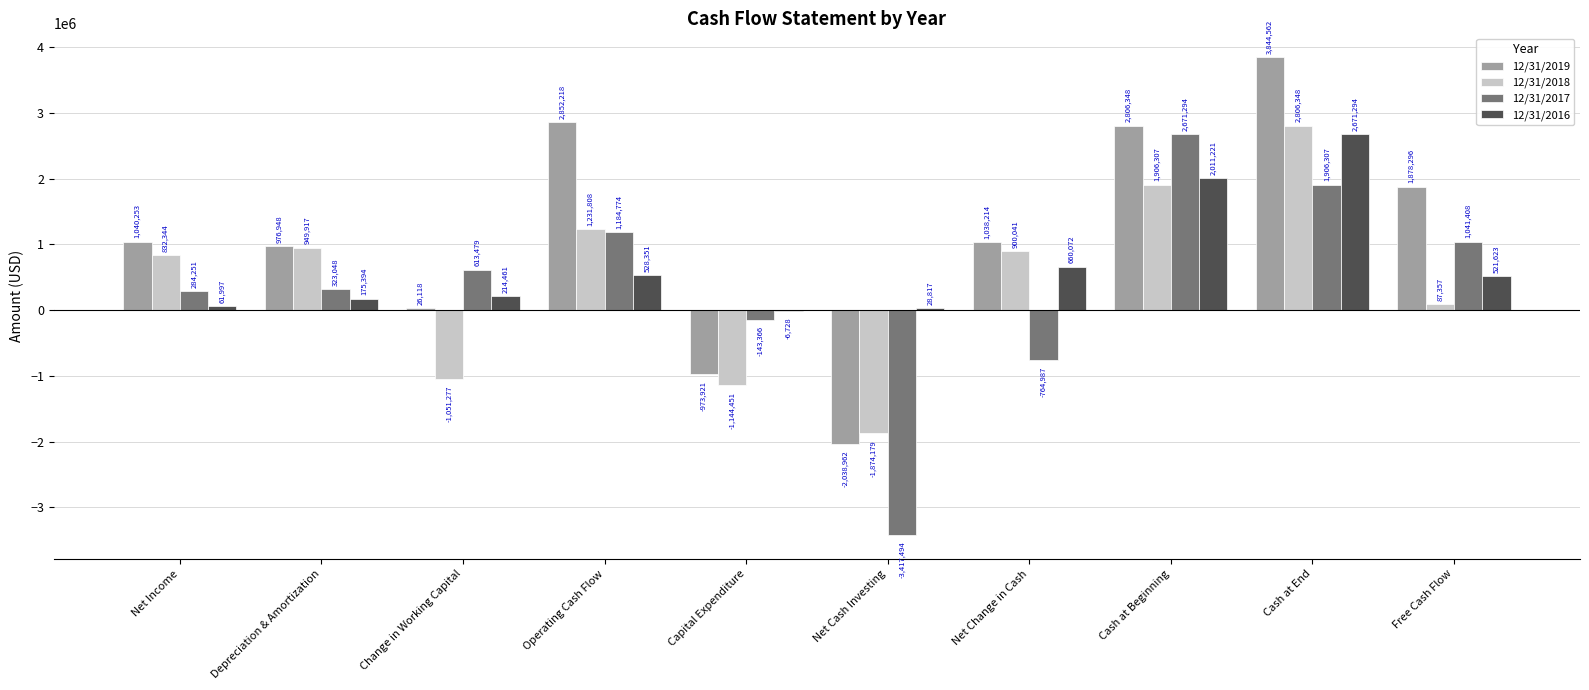

Between Net Income and Capital Expenditure, which series saw the biggest shift?

12/31/2019